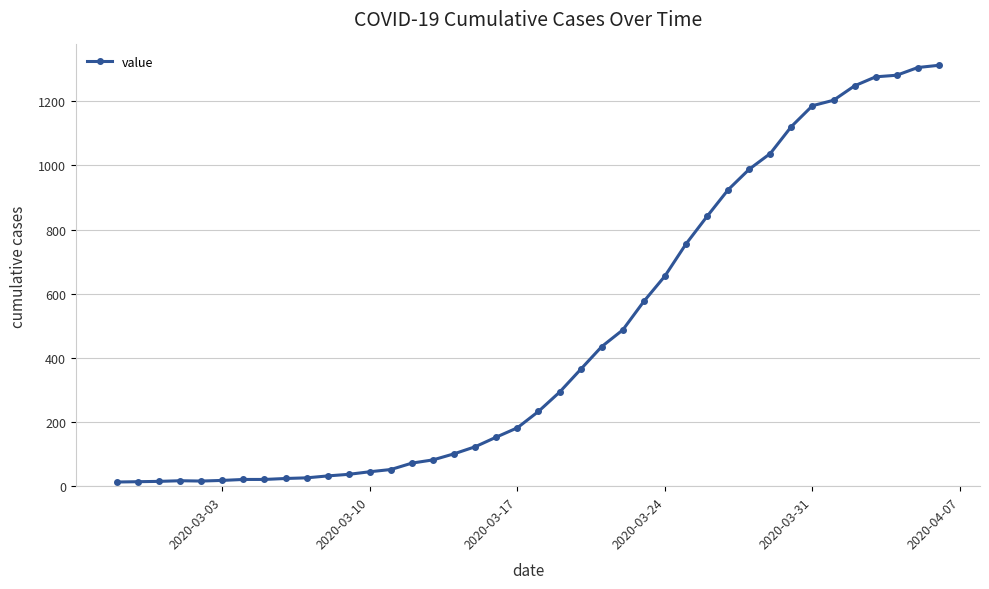

What is the difference between the second highest and second lowest values?

1291